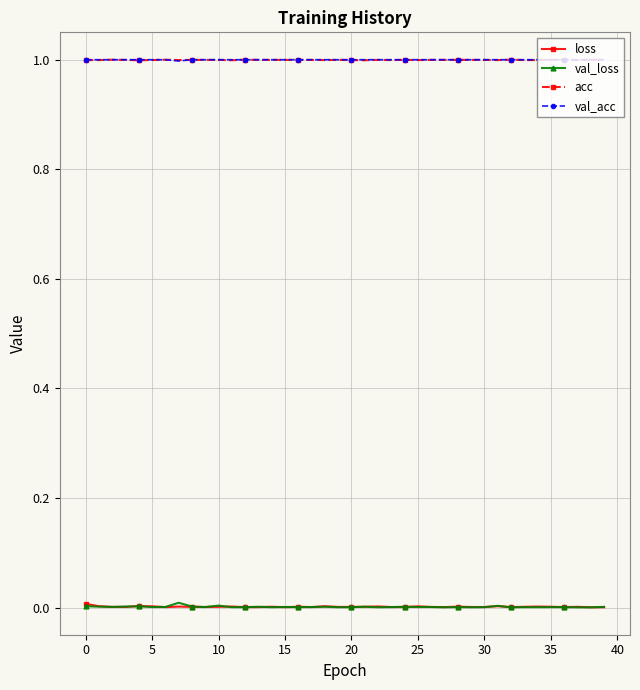

What is the value of the acc point at the 32nd from the left?

1.0